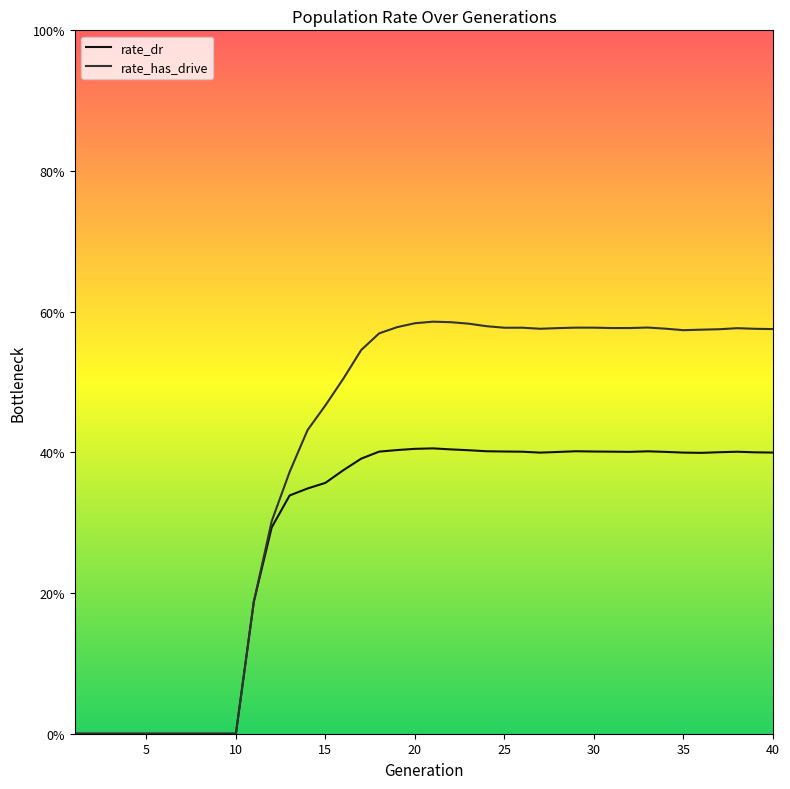

True or false: rate_has_drive and rate_dr intersect in this chart.

False